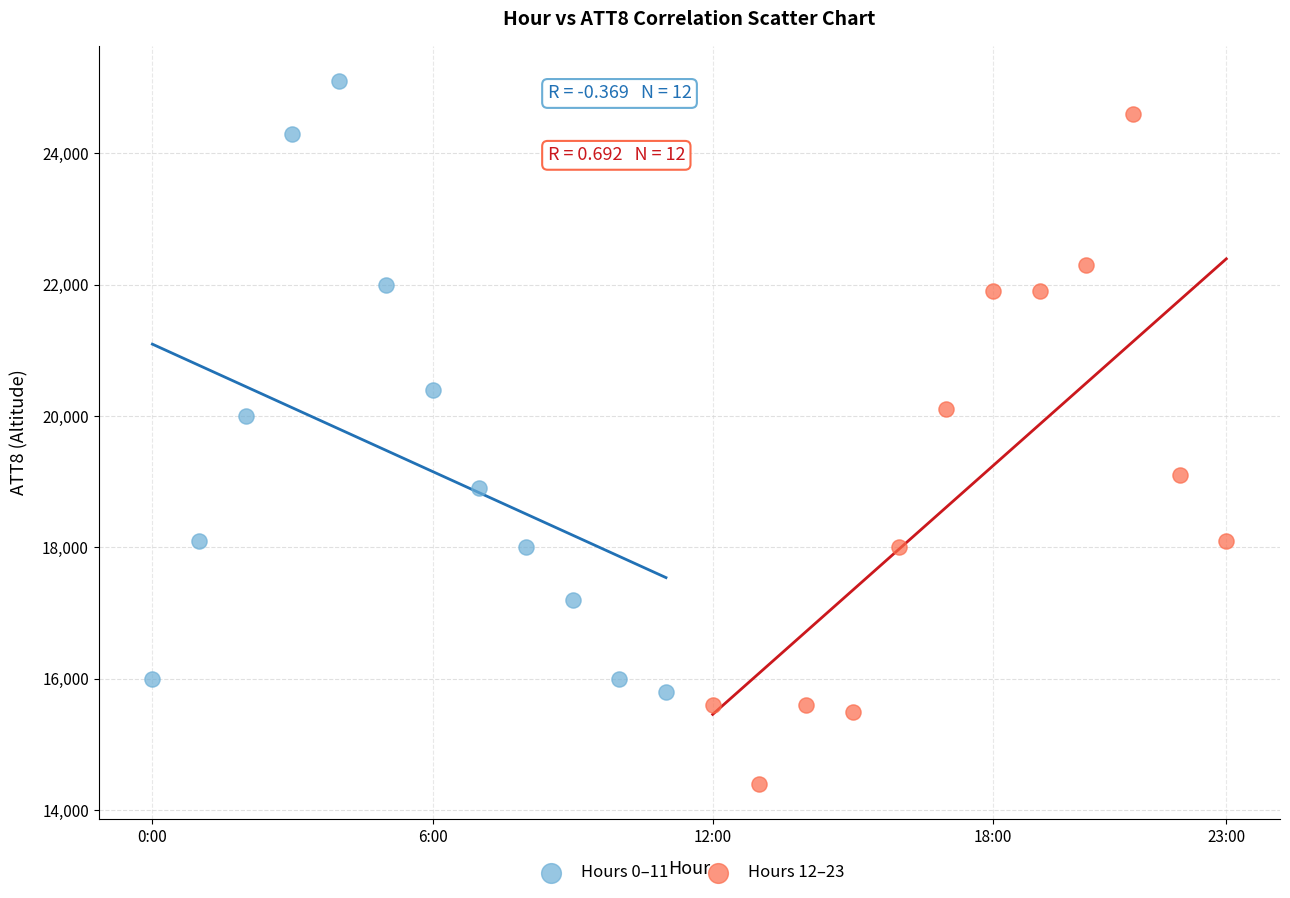

Which series reaches the maximum Y coordinate?

Hours 0–11